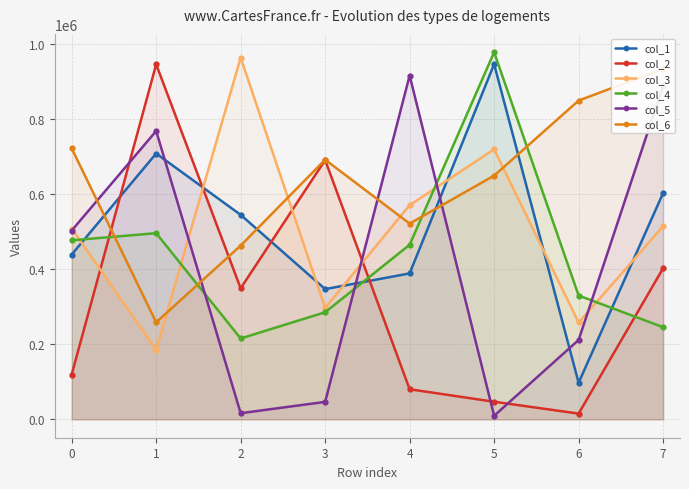

Does the chart have visible grid lines?

Yes